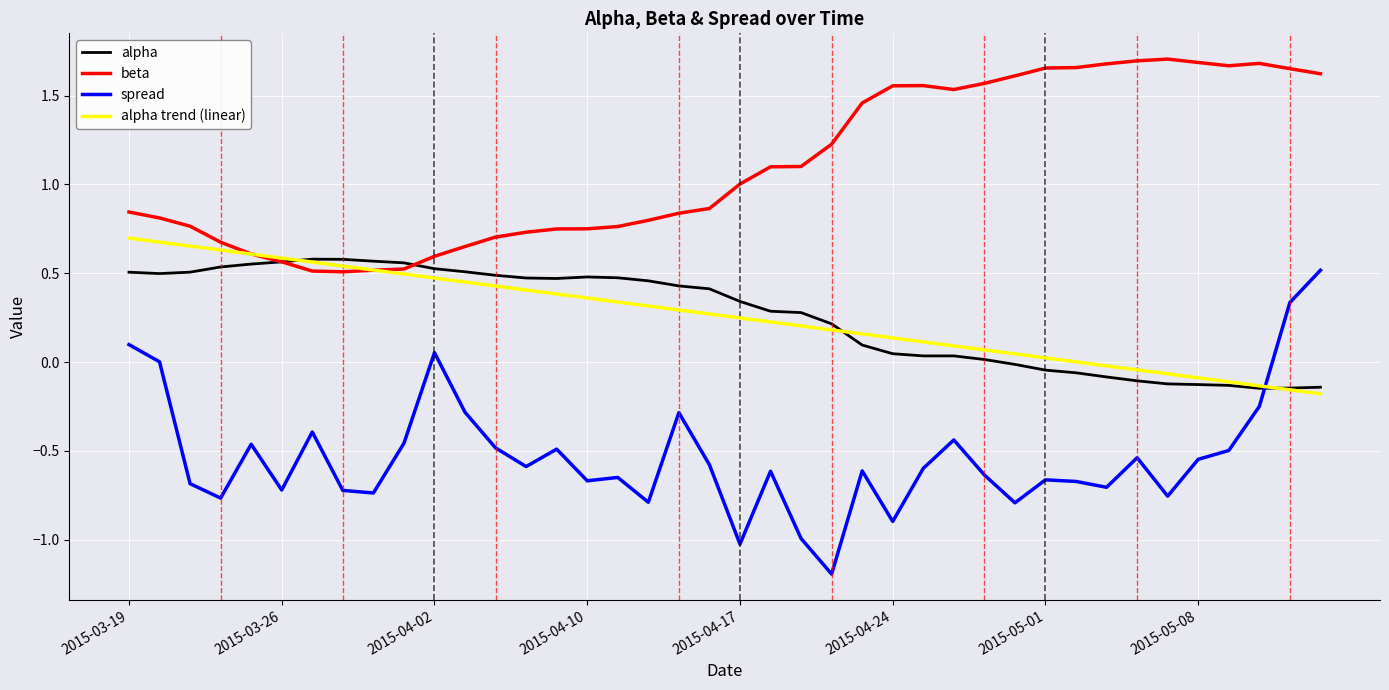

Which series has the largest total across all categories?

beta